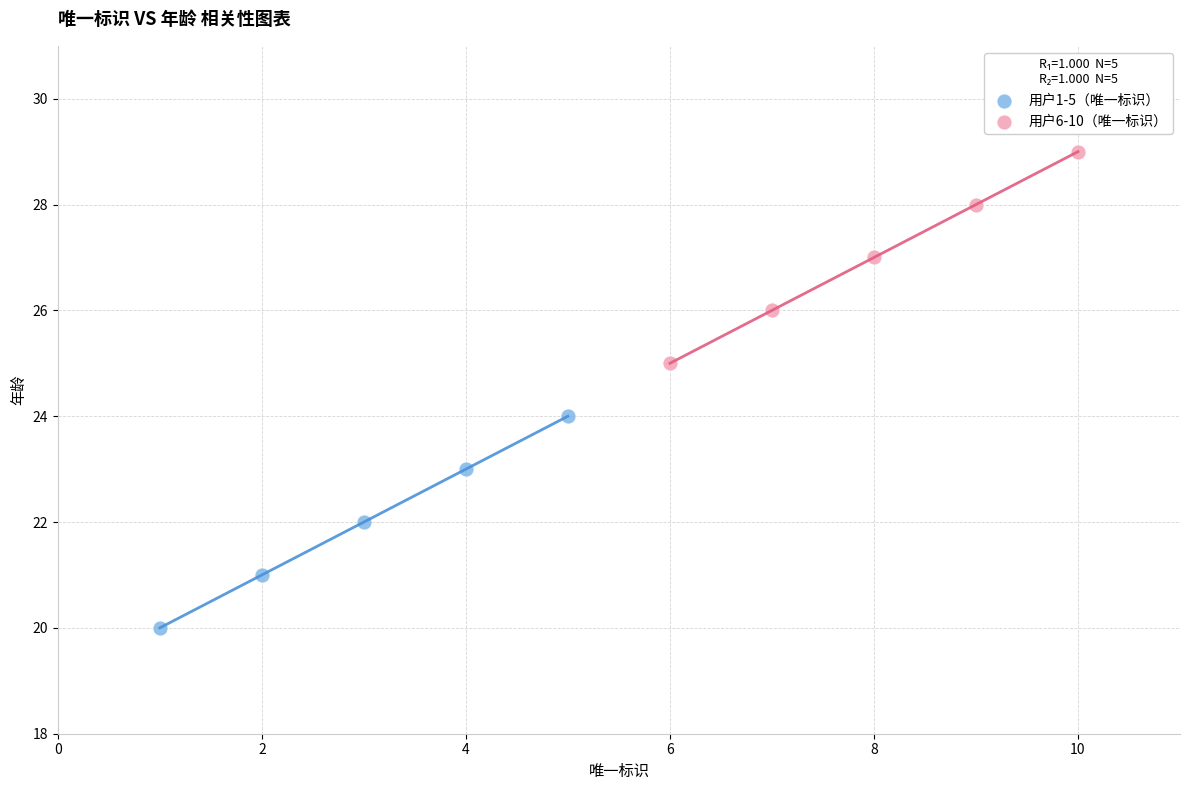

Which series reaches the minimum Y coordinate?

用户1-5（唯一标识）